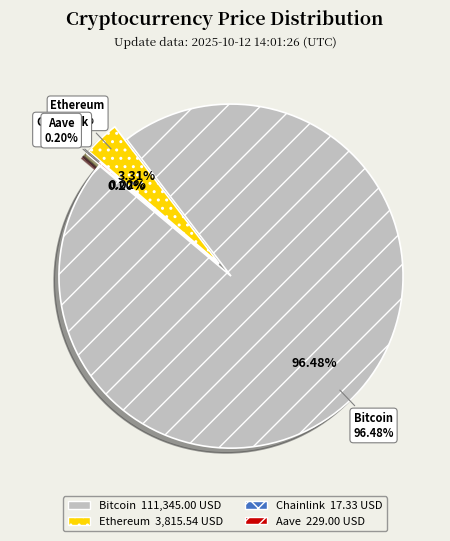

Rank the categories by value from lowest to highest.

Chainlink, Aave, Ethereum, Bitcoin